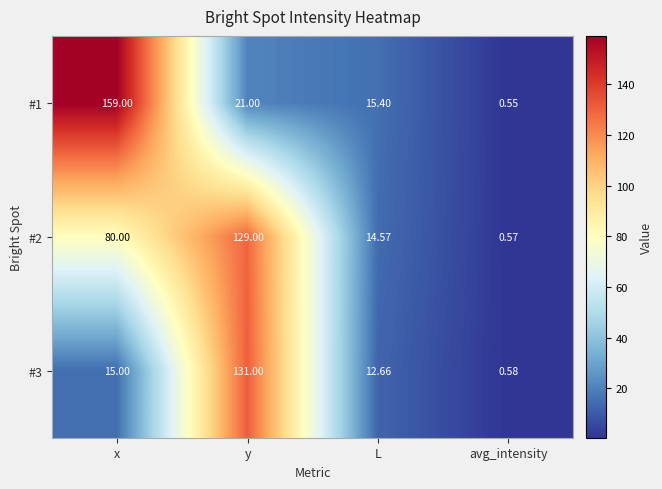

At which label is #3 closest to 65?

x